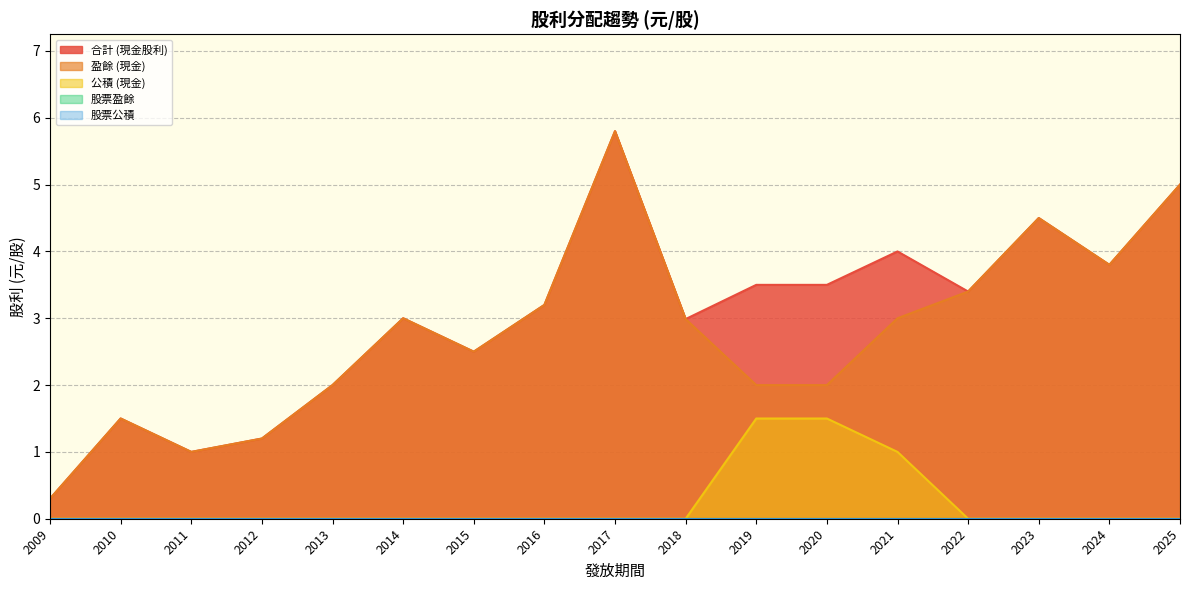

At which category is the sum across all series the highest?

2017